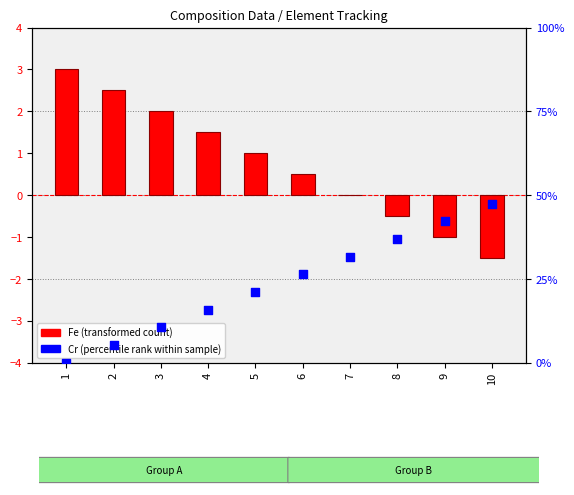

Which series has the widest spread of Y values?

Cr (percentile rank within sample)